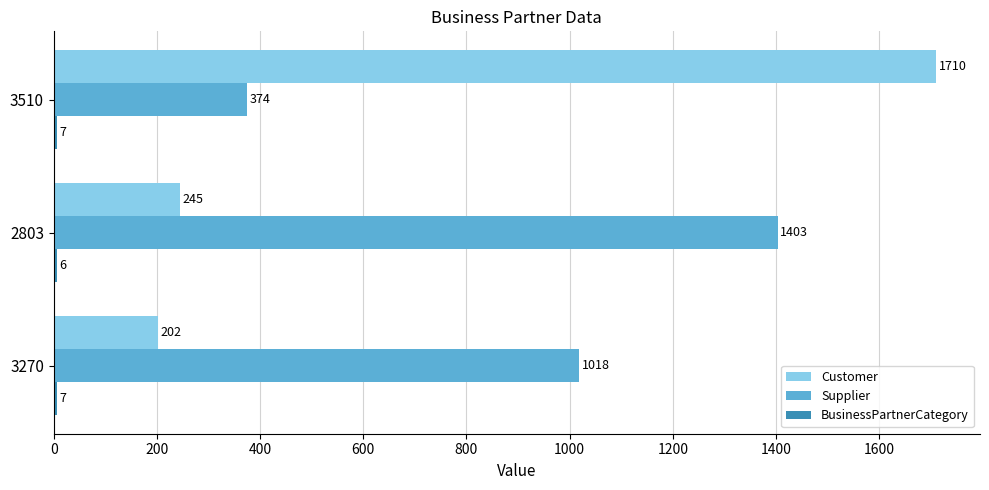

Which series has the widest spread of values?

Customer